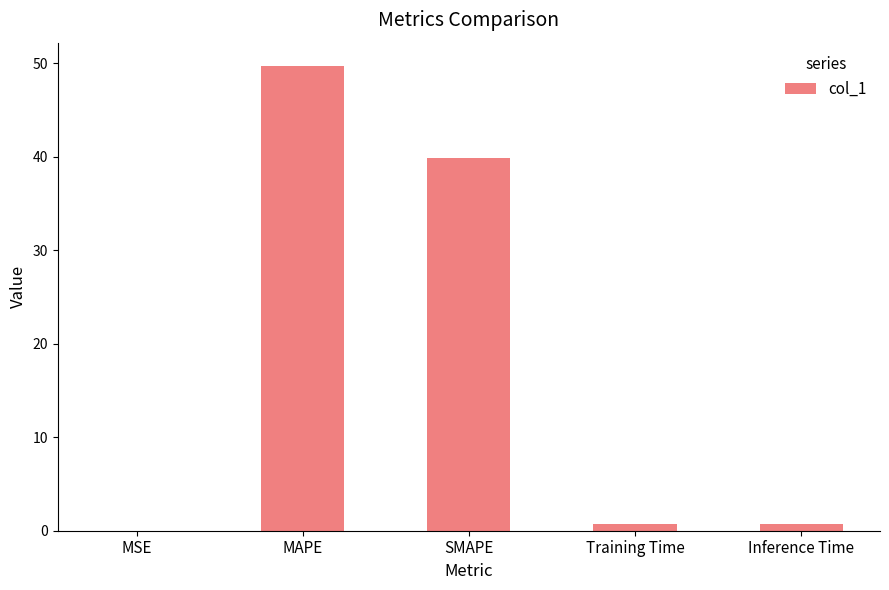

Which category has the highest value across all series?

MAPE